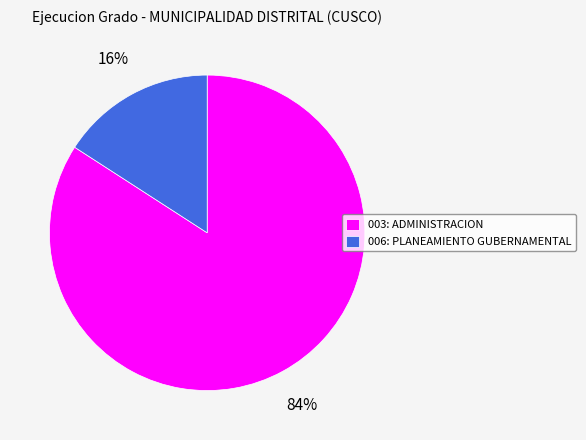

Is the sum of 003: ADMINISTRACION and 006: PLANEAMIENTO GUBERNAMENTAL greater than half?

Yes